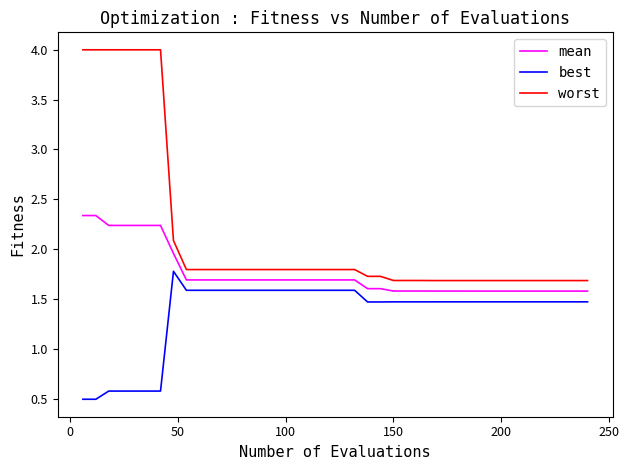

What is the maximum value for mean?

2.3